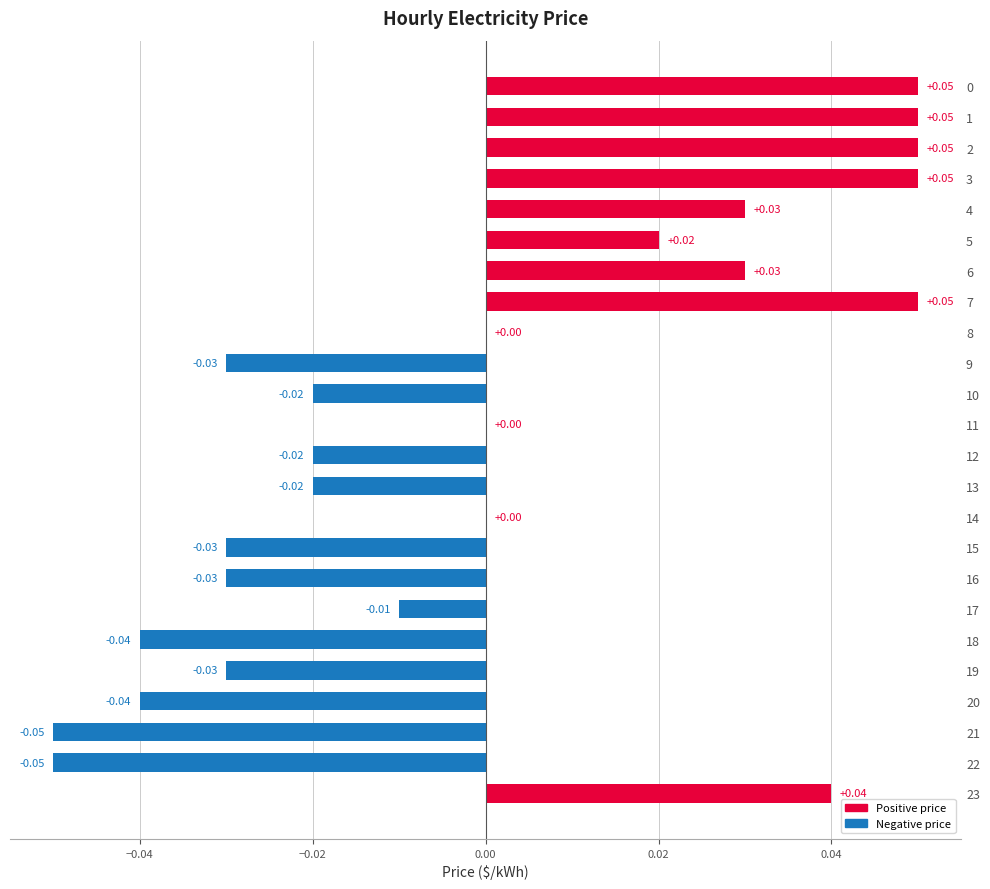

Which has a higher value, 7 or 23?

7